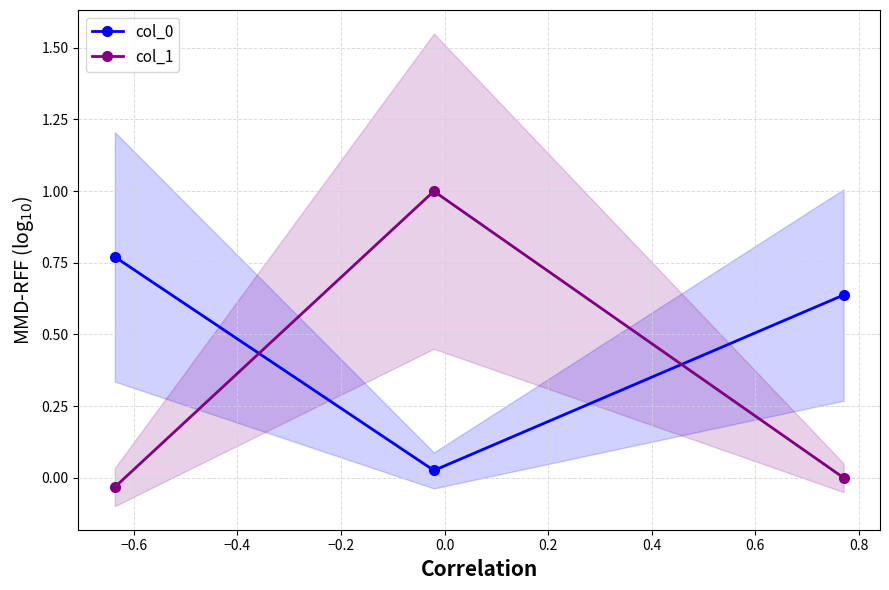

What is the maximum value for col_1?

1.0